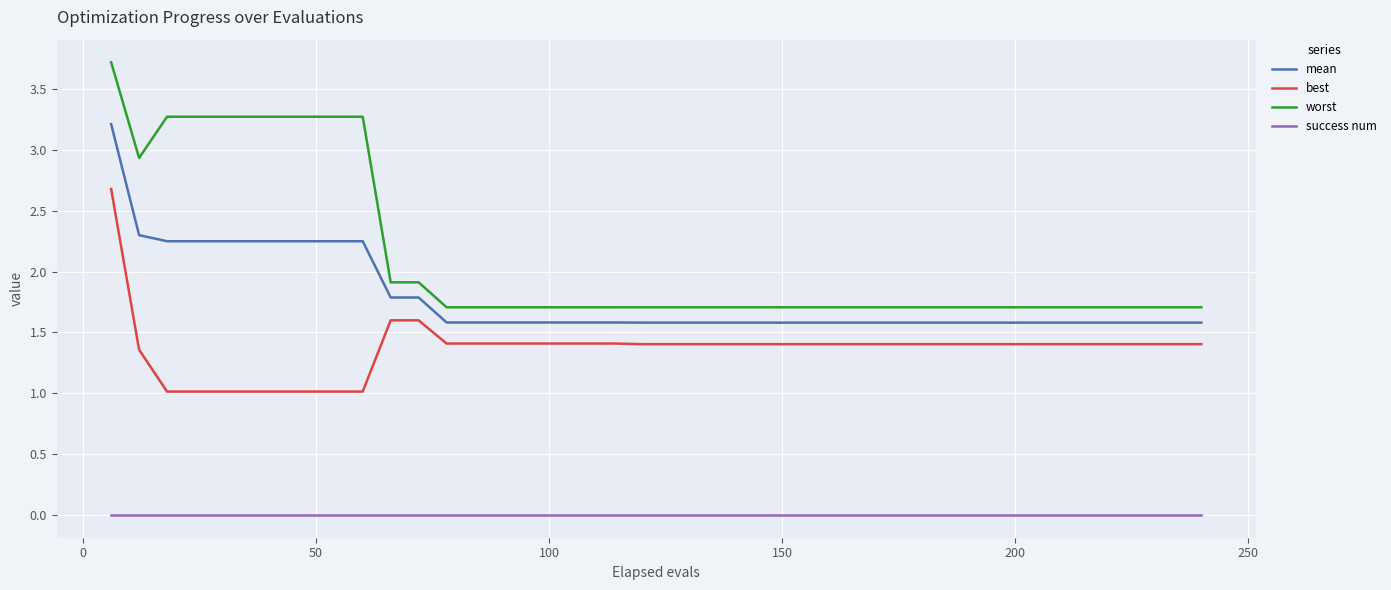

Rank the series by their average value, from lowest to highest.

success num, best, mean, worst